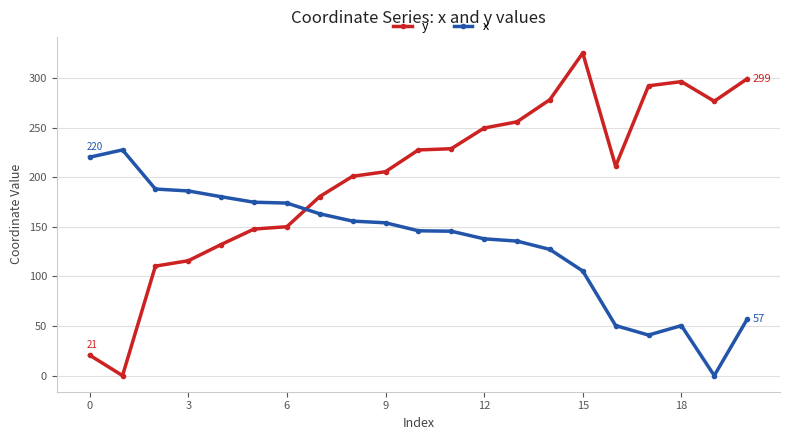

What is the difference between the maximum and minimum values in the x series?

227.6